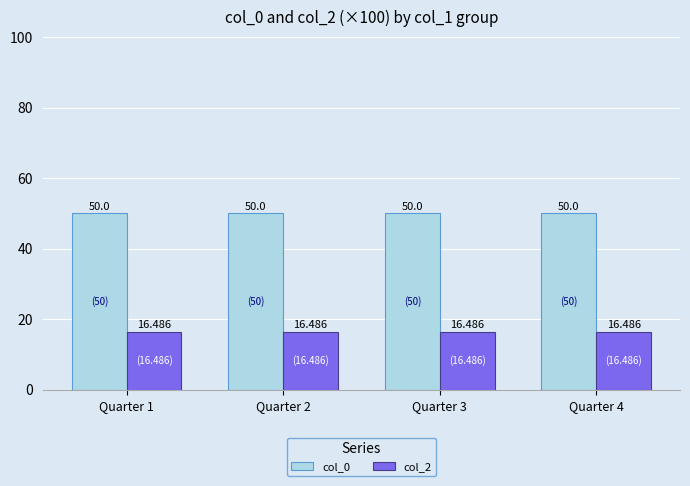

What are all the series names shown in the legend?

col_0, col_2